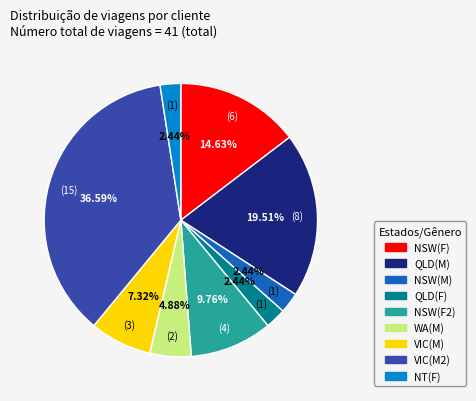

Do QLD(F) and NSW(F) together represent more than half of the pie?

No